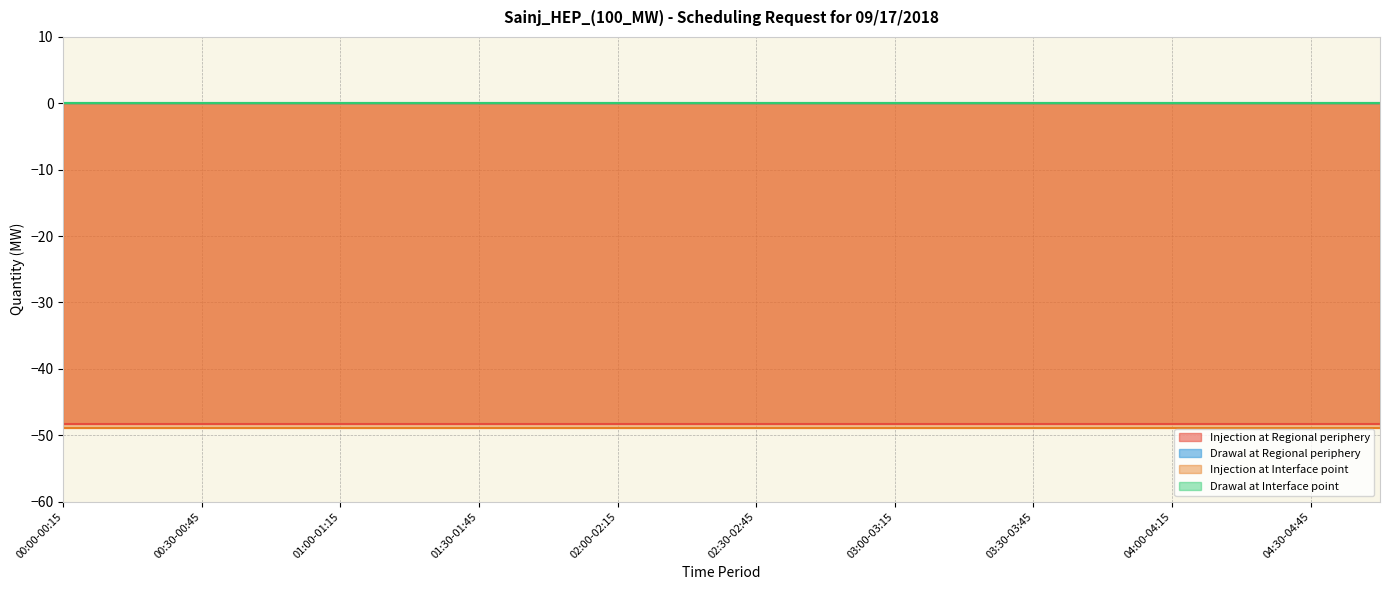

What is the value of the Injection at Regional periphery point at the 5th from the left?

-48.3